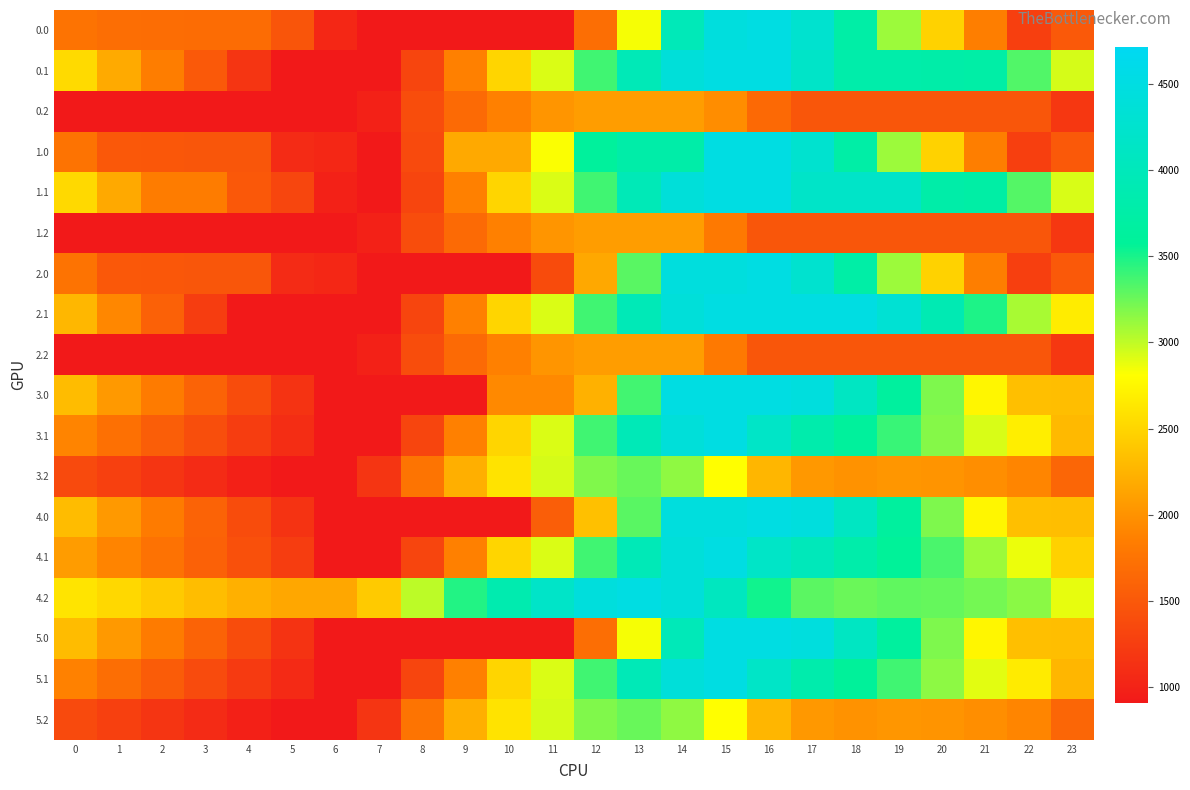

At which category is the sum across all series the highest?

15